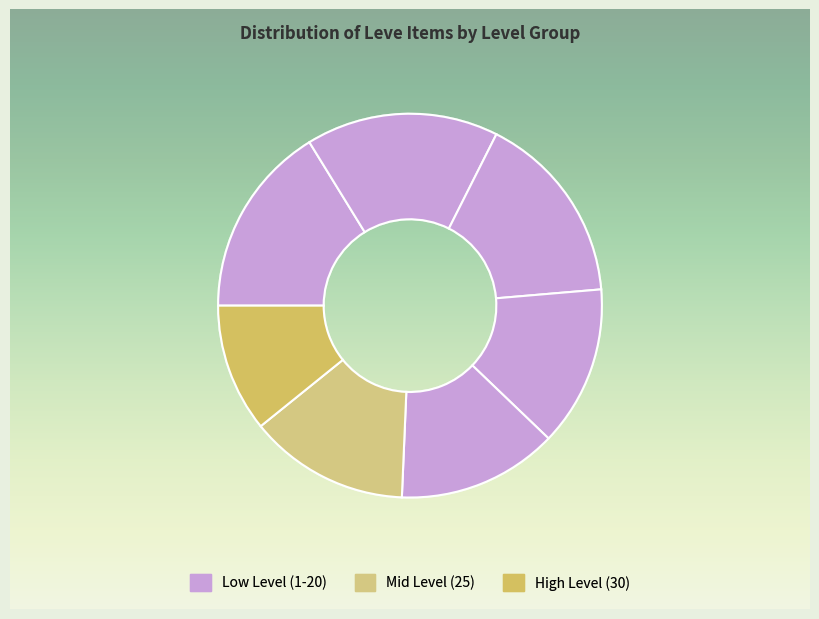

How many segments does this pie chart have?

7